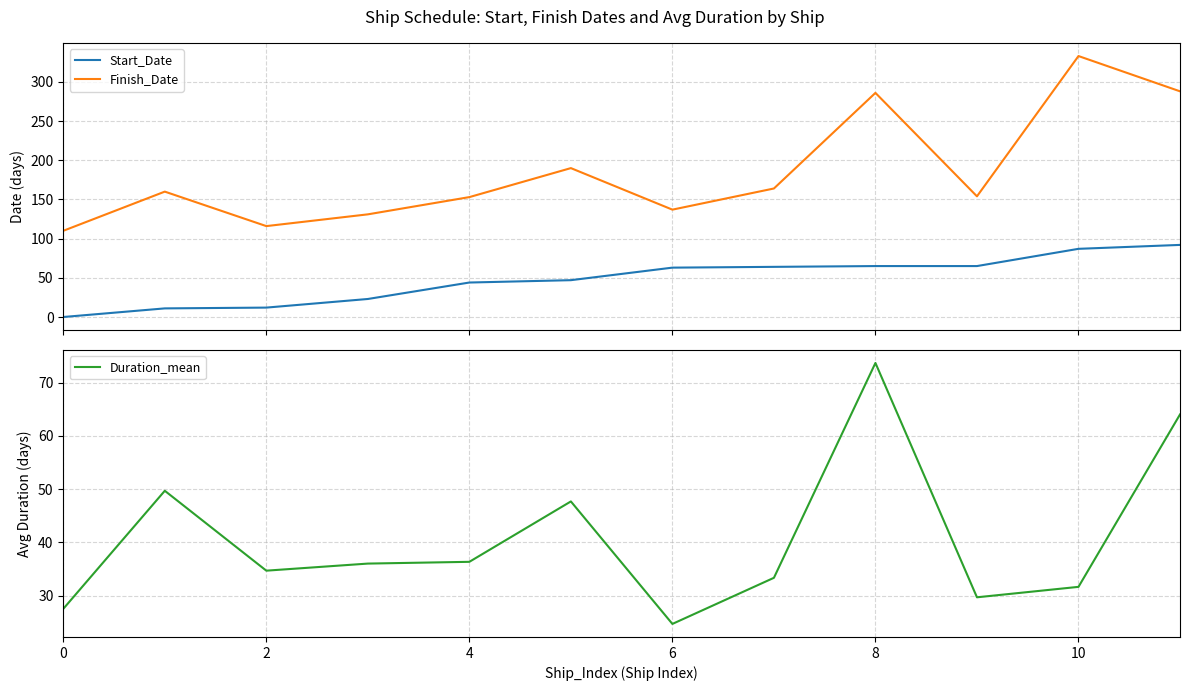

True or false: Start_Date and Finish_Date intersect in this chart.

False